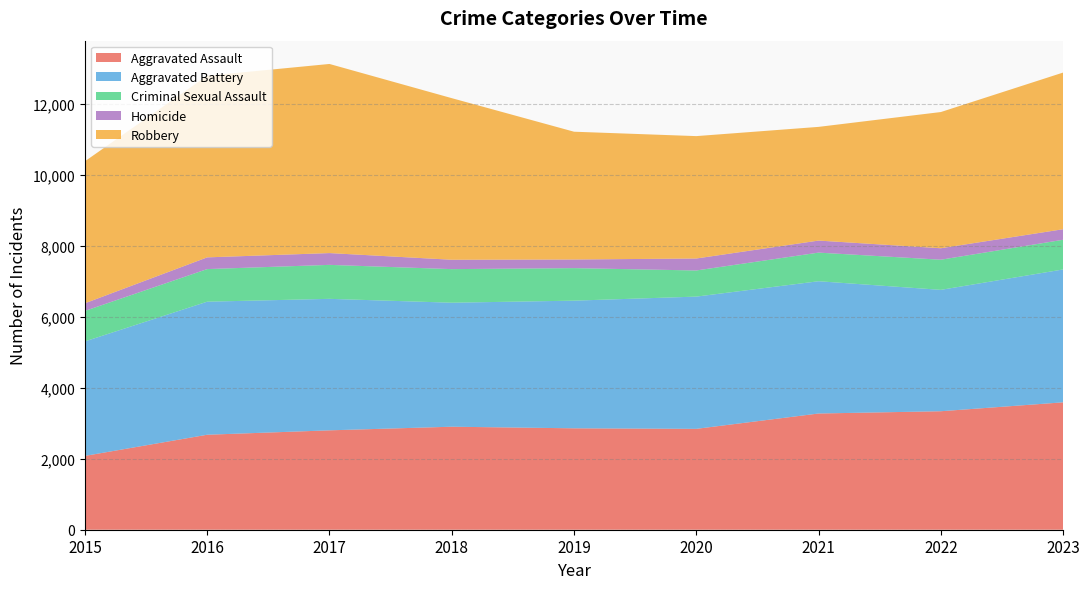

Reading left to right, list all the values displayed in this chart.

Aggravated Assault: 2079	2675	2799	2901	2856	2841	3273	3337	3588
Aggravated Battery: 3224	3747	3703	3492	3595	3724	3725	3418	3742
Criminal Sexual Assault: 859	918	957	946	916	736	806	849	836
Homicide: 215	330	332	264	243	337	339	323	297
Robbery: 3999	5114	5326	4551	3599	3447	3202	3836	4412